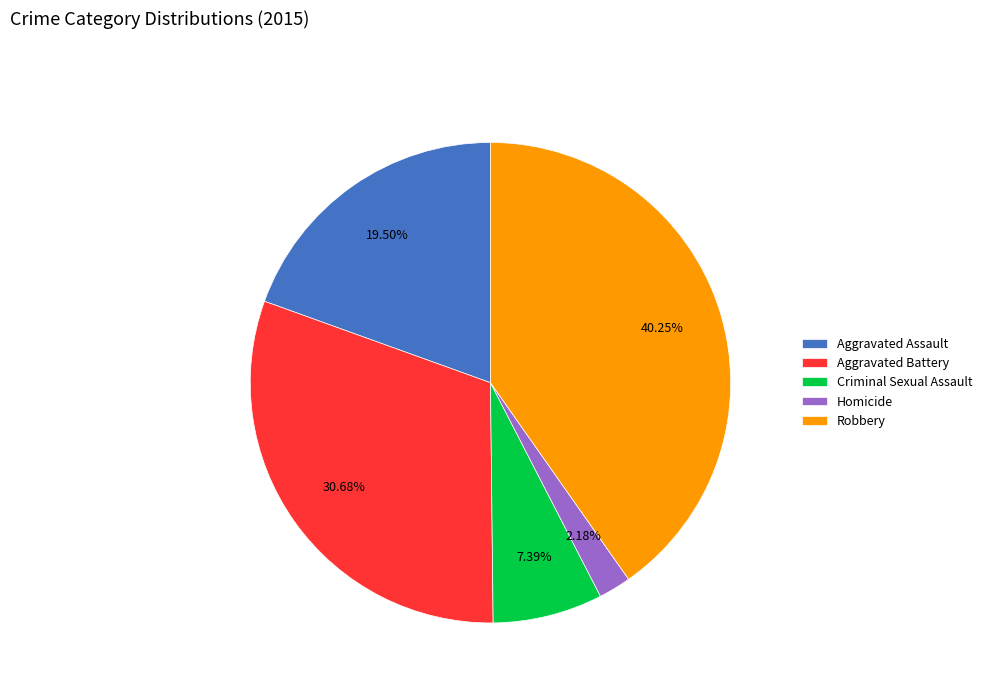

How many slices are in this pie chart?

5